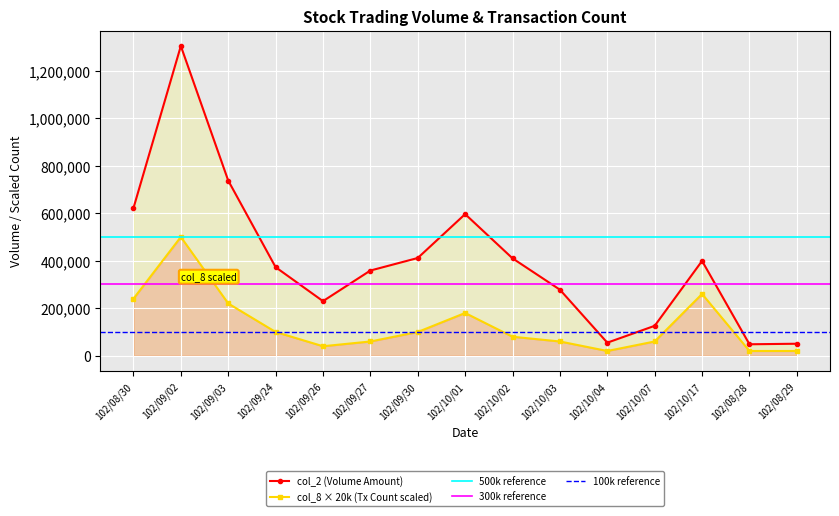

Rank the series by their average value, from highest to lowest.

col_2, col_8